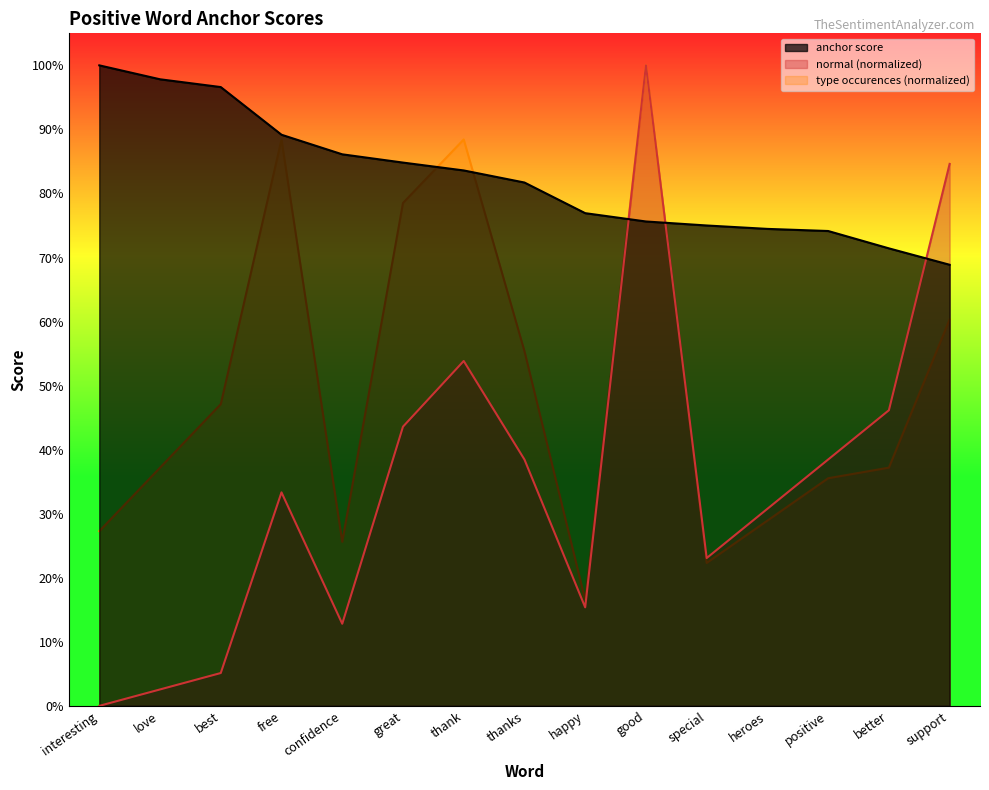

Reading left to right, list all the values displayed in this chart.

anchor score: interesting=1.0	love=1.0	best=1.0	free=0.9	confidence=0.9	great=0.8	thank=0.8	thanks=0.8	happy=0.8	good=0.8	special=0.8	heroes=0.7	positive=0.7	better=0.7	support=0.7
normal: interesting=0.0	love=0.0	best=0.1	free=0.3	confidence=0.1	great=0.4	thank=0.5	thanks=0.4	happy=0.2	good=1.0	special=0.2	heroes=0.3	positive=0.4	better=0.5	support=0.8
type occurences: interesting=0.3	love=0.4	best=0.5	free=0.9	confidence=0.3	great=0.8	thank=0.9	thanks=0.6	happy=0.2	good=1.0	special=0.2	heroes=0.3	positive=0.4	better=0.4	support=0.6